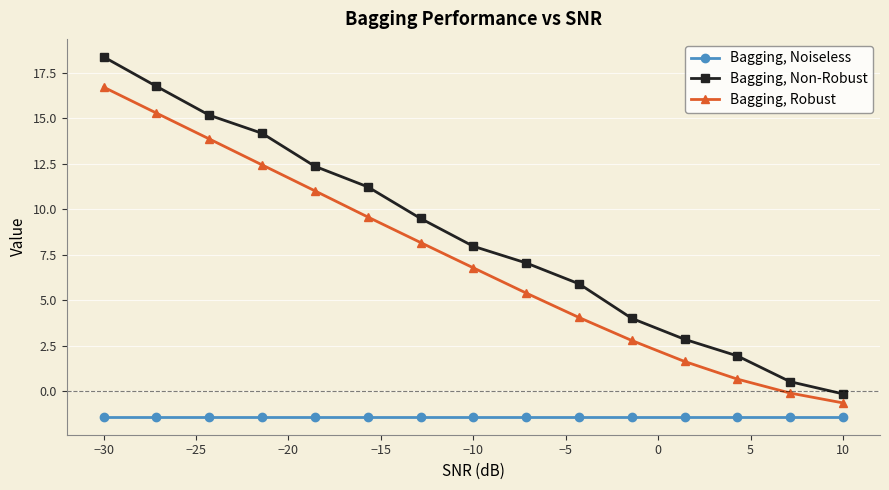

True or false: Bagging, Noiseless and Bagging, Non-Robust cross at least once.

False